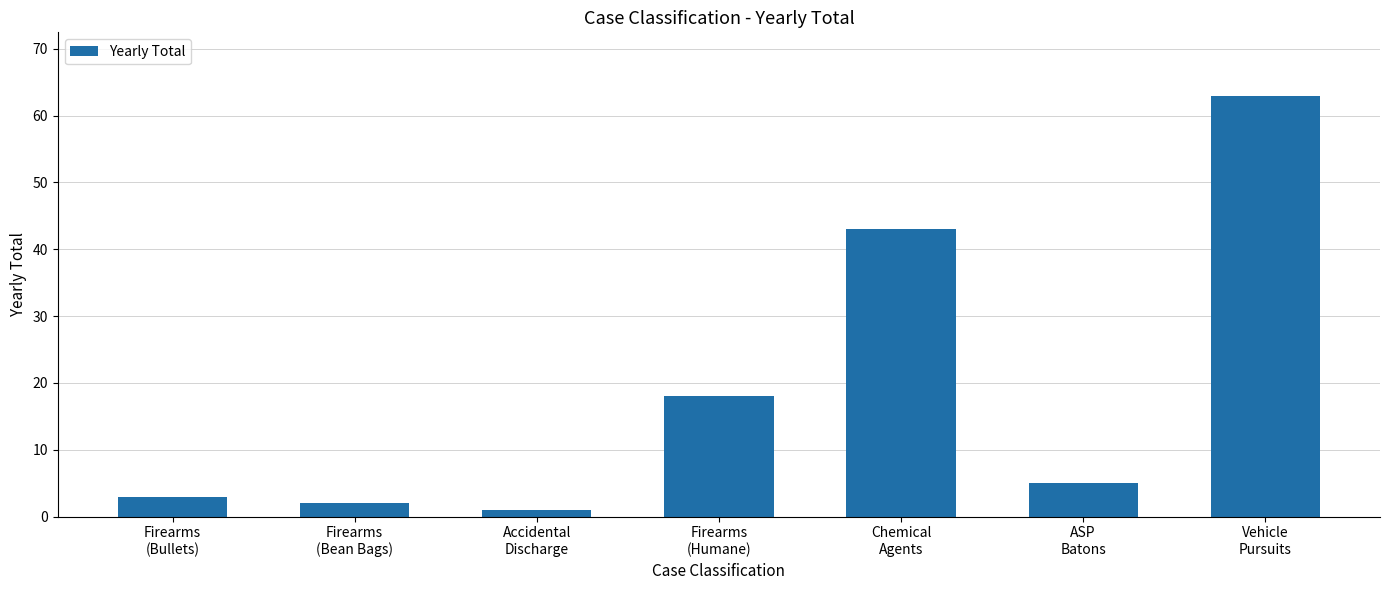

Reading left to right, list all the values displayed in this chart.

Firearms
(Bullets)=3	Firearms
(Bean Bags)=2	Accidental
Discharge=1	Firearms
(Humane)=18	Chemical
Agents=43	ASP
Batons=5	Vehicle
Pursuits=63